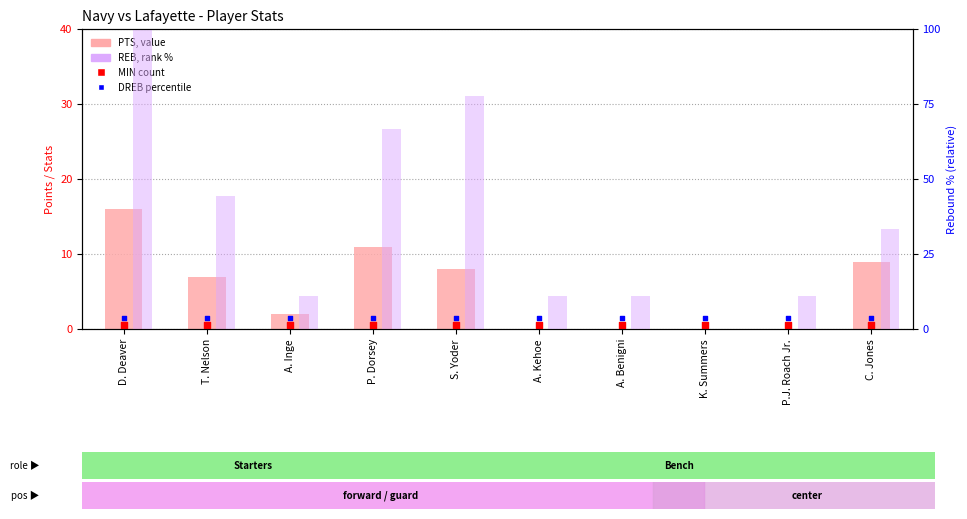

At how many categories does at least one series exceed 45?

3